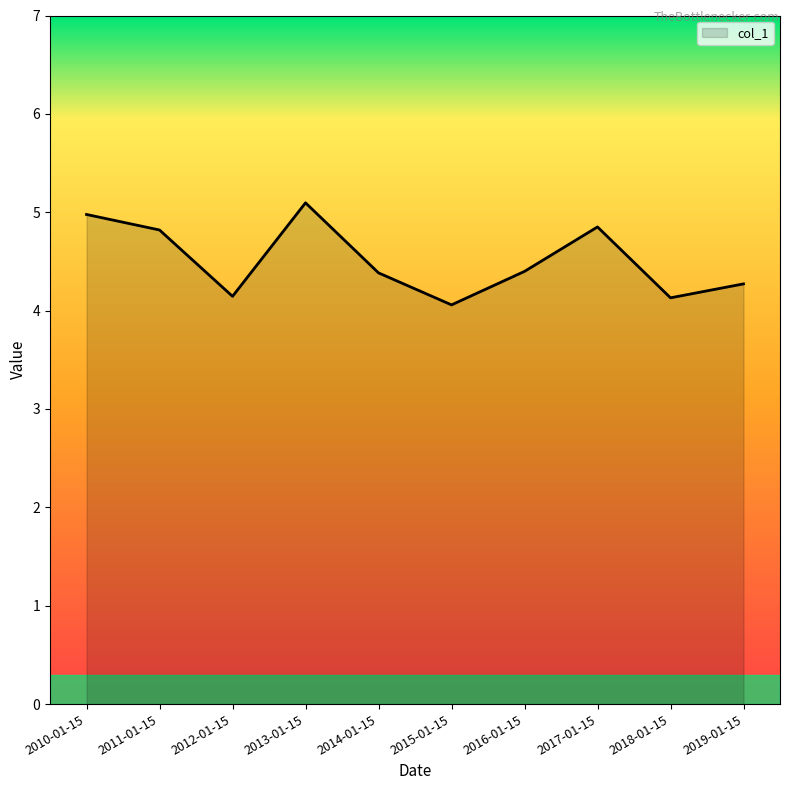

Between 2014-01-15 and 2013-01-15, which is larger?

2013-01-15